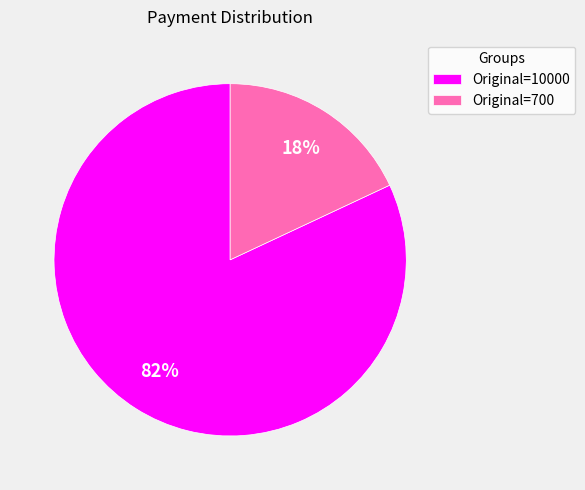

Rank the categories by value from highest to lowest.

Original=10000, Original=700